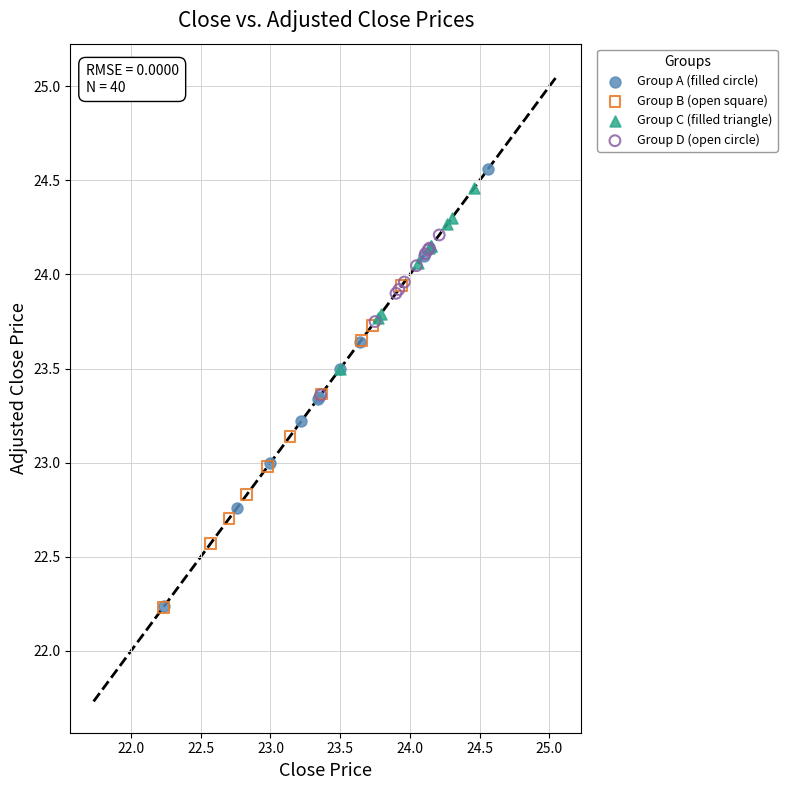

Which series has the widest spread of Y values?

Group A (filled circle)